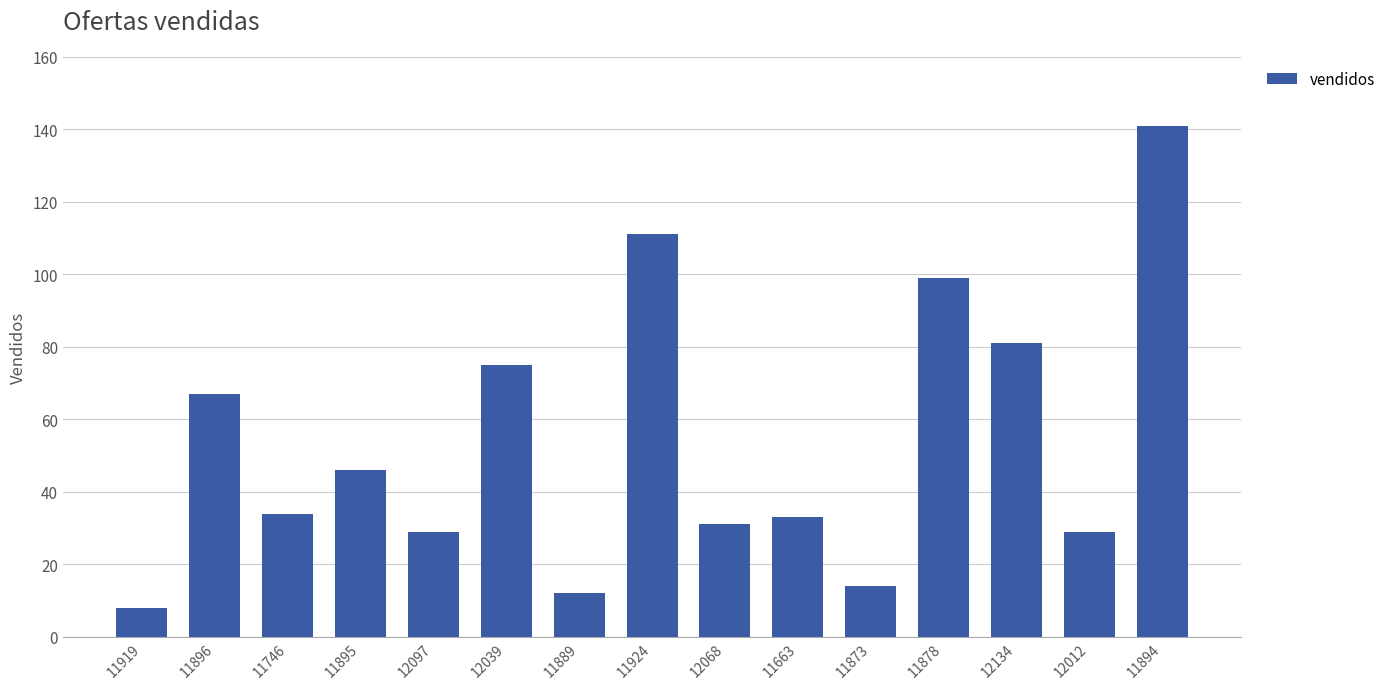

Count the number of categories in the chart.

15